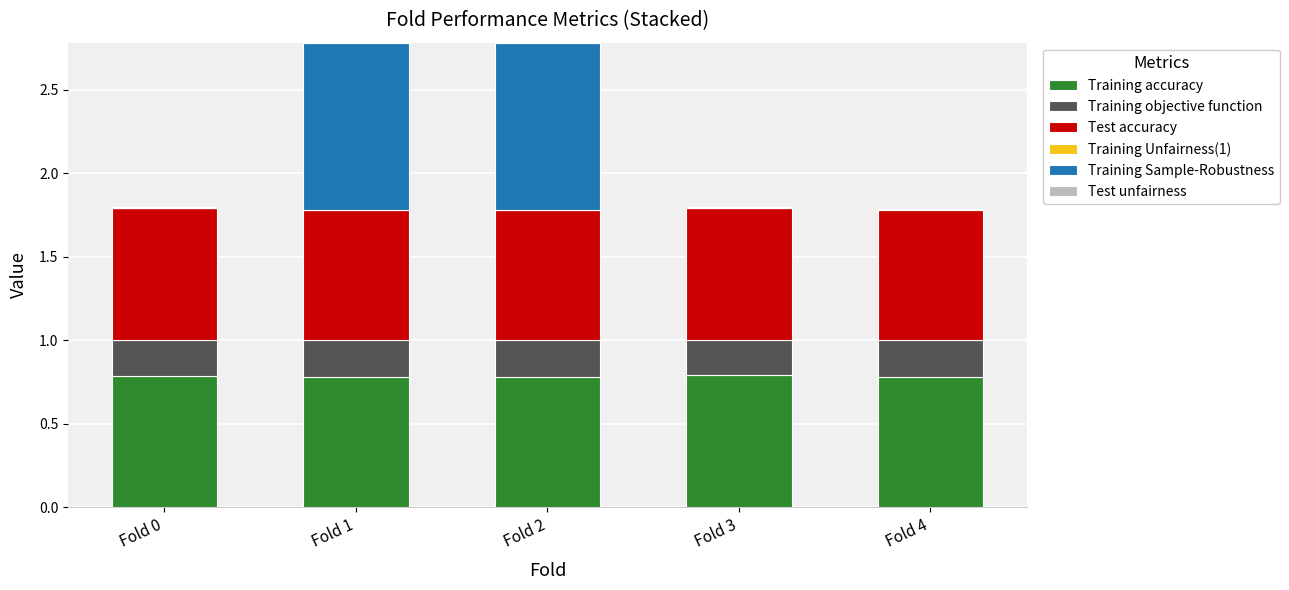

The Training accuracy series shows 0.2 at Fold 0. True or false?

False